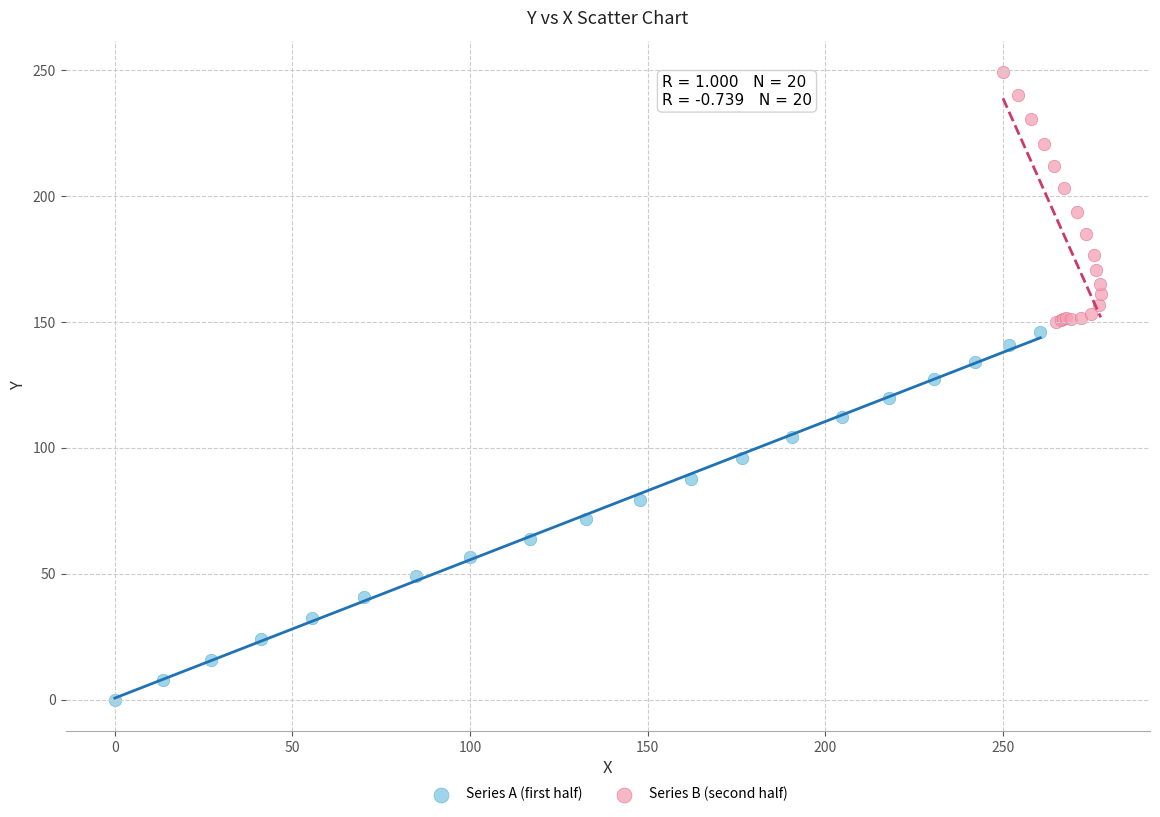

Which series has the largest Y range (max minus min)?

Series A (first half)